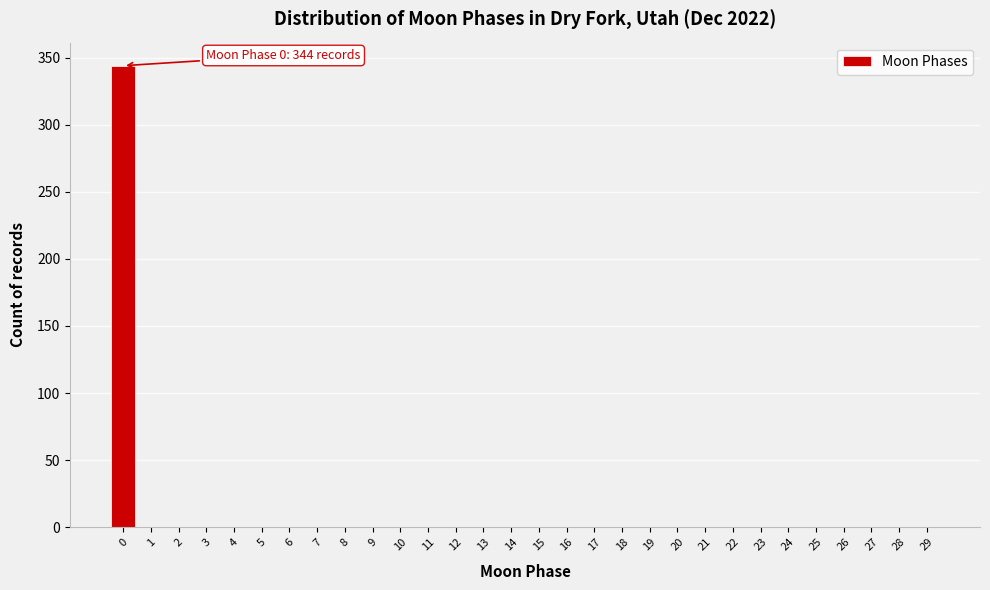

Reading left to right, transcribe all the data shown in this chart.

0=344	1=0	2=0	3=0	4=0	5=0	6=0	7=0	8=0	9=0	10=0	11=0	12=0	13=0	14=0	15=0	16=0	17=0	18=0	19=0	20=0	21=0	22=0	23=0	24=0	25=0	26=0	27=0	28=0	29=0